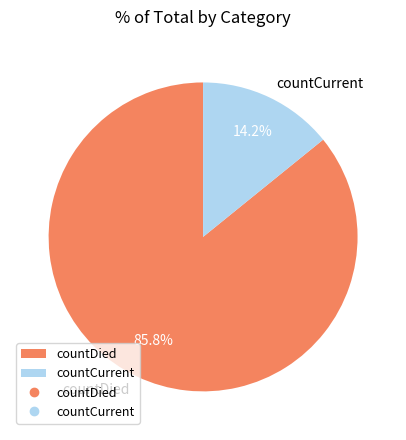

Which has a higher value, countCurrent or countDied?

countDied